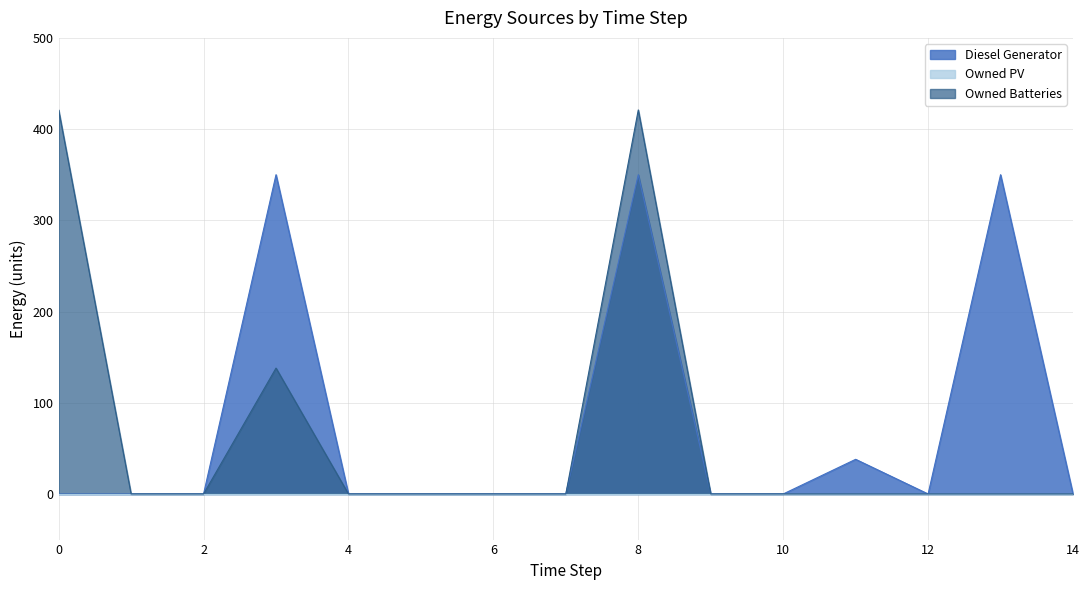

True or false: Diesel Generator has a value of 350 at 3.

True